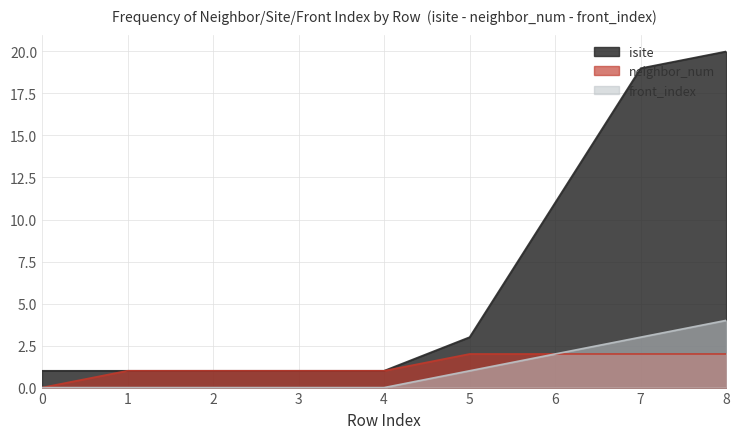

What is the minimum value for isite?

1